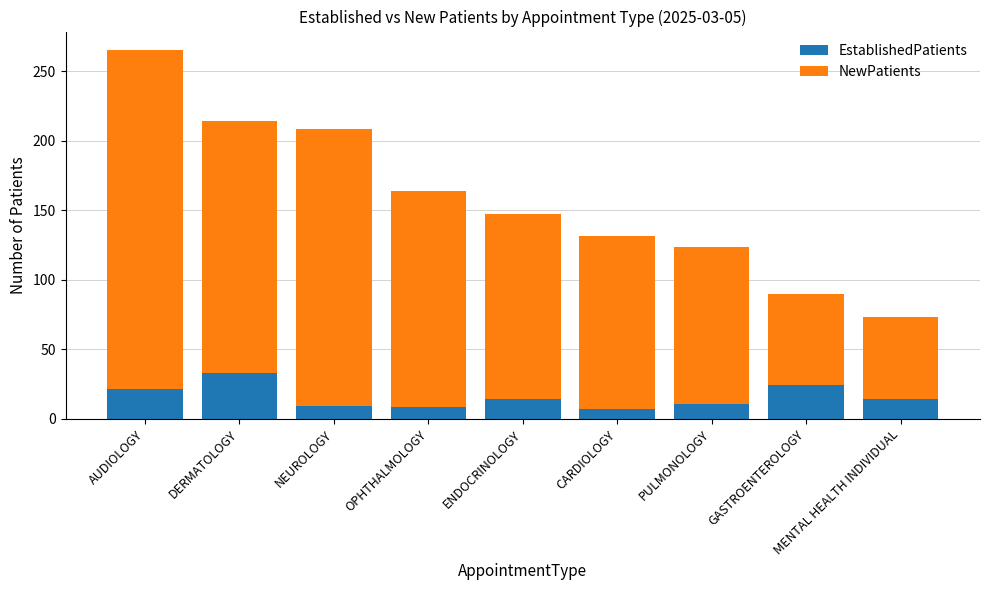

What is the value of the EstablishedPatients bar at the 1st from the left?

21.6